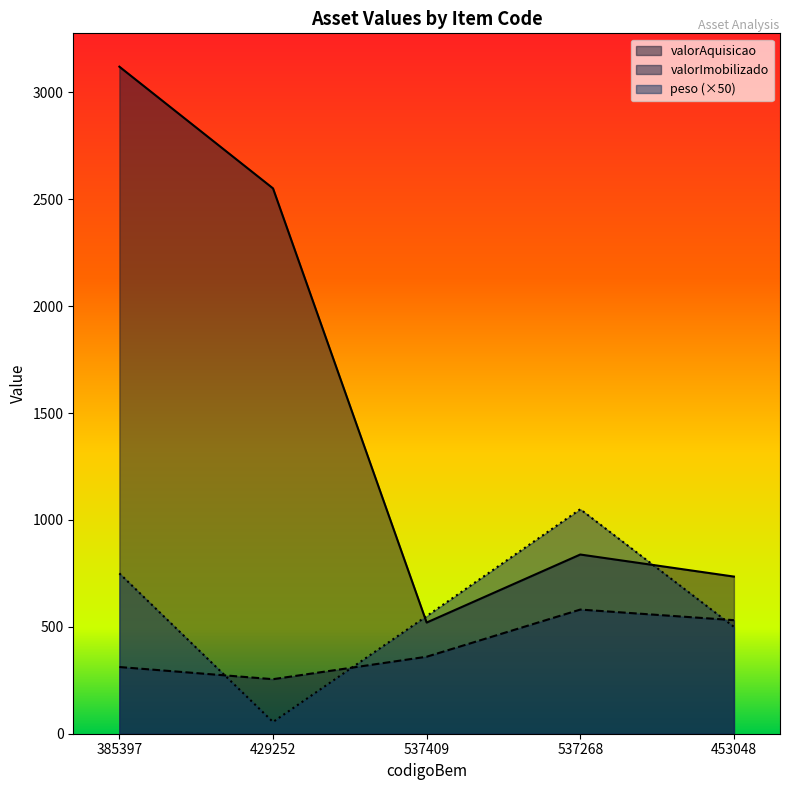

What is the difference between the maximum and second lowest values in the valorAquisicao series?

2385.0